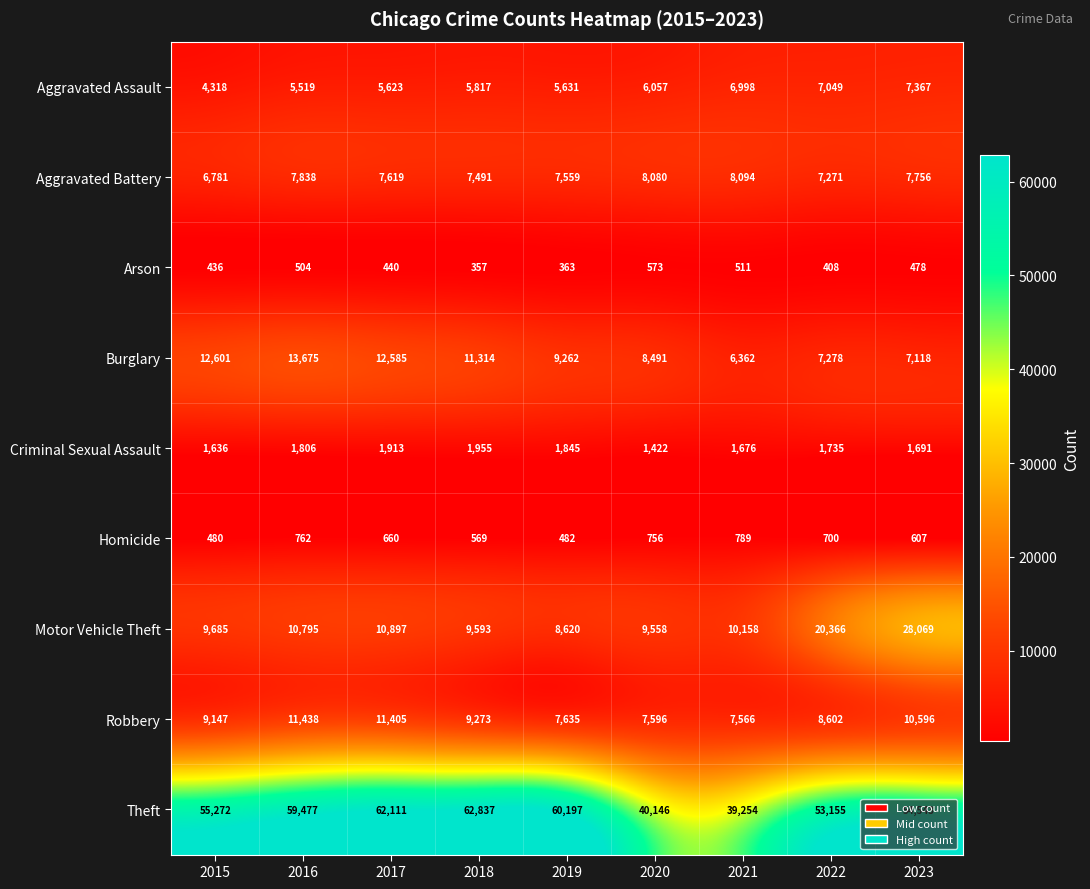

How many distinct data groups are displayed?

9